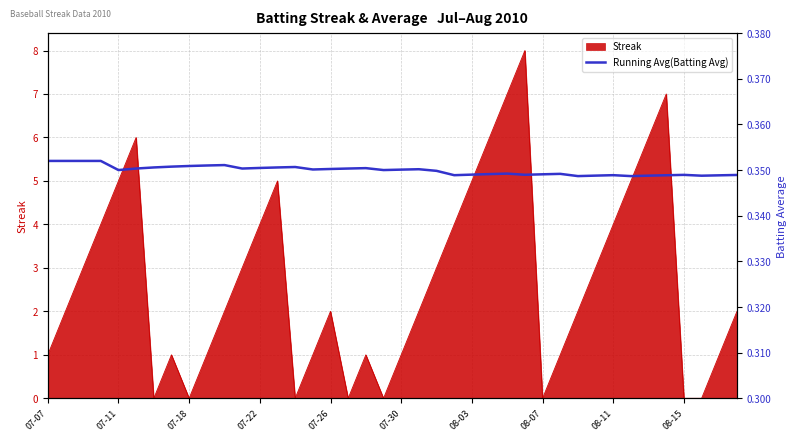

Is it true that Streak equals 0 at 08-15?

True